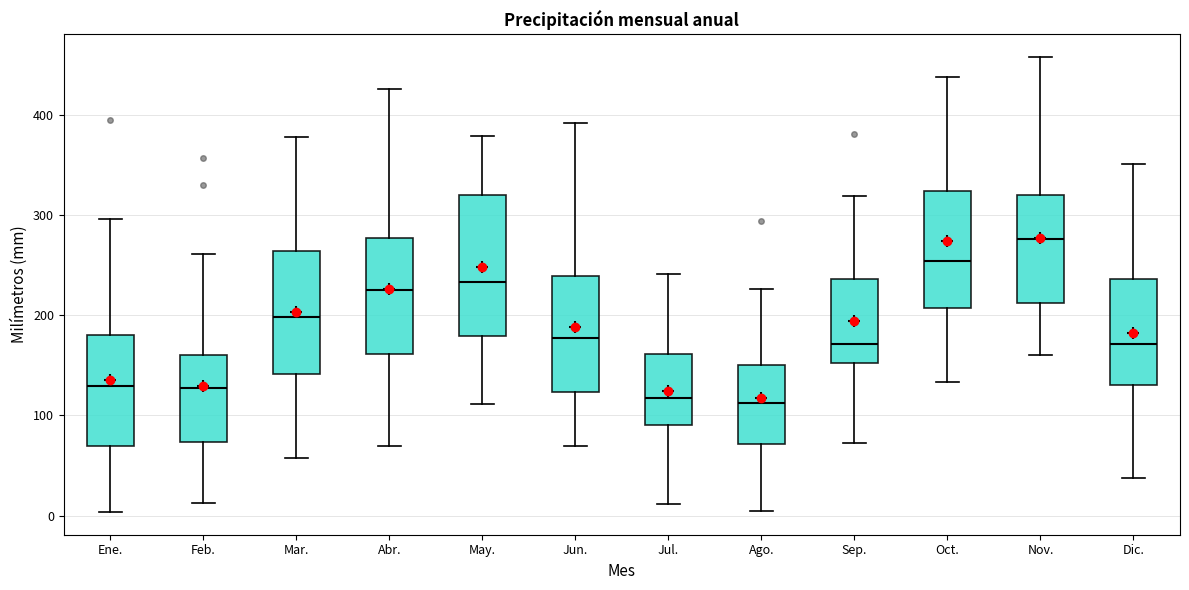

Which box has the highest median line?

Nov.